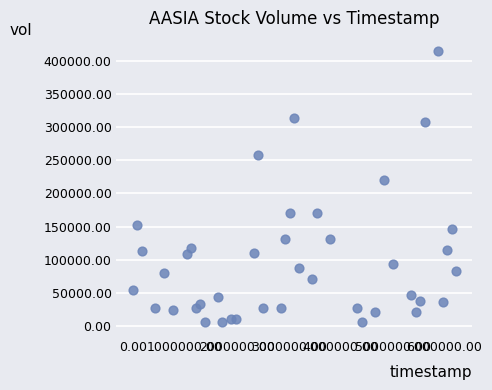

What Y value in the scatter plot is closest to 209825?

220000